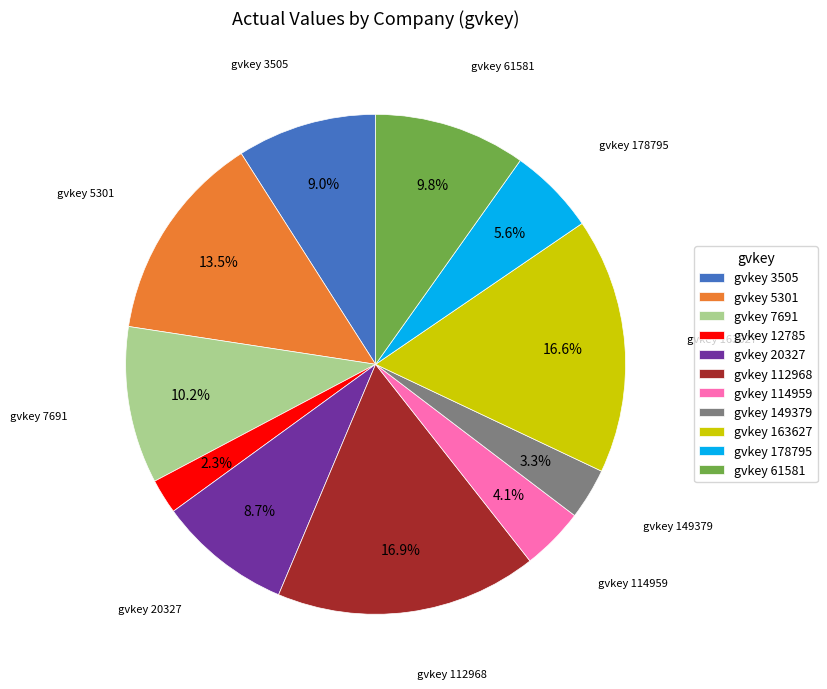

Is gvkey 149379 the majority of the pie?

No